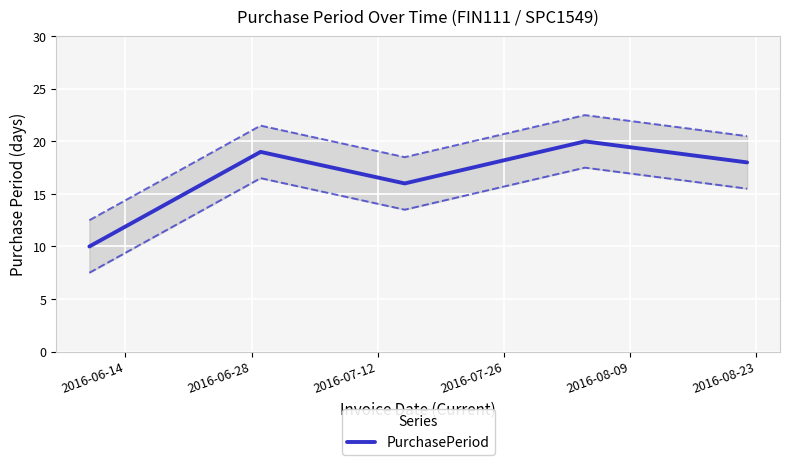

What is the lowest value of the PurchasePeriod series?

10